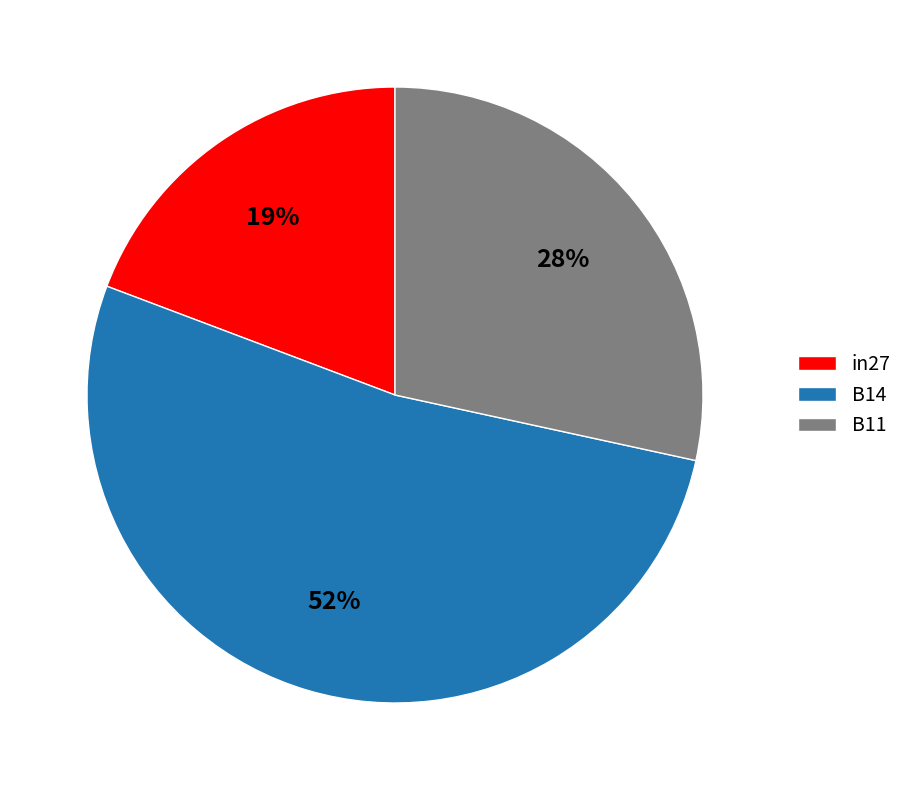

To the nearest percent, what percentage of the pie is in27?

19%